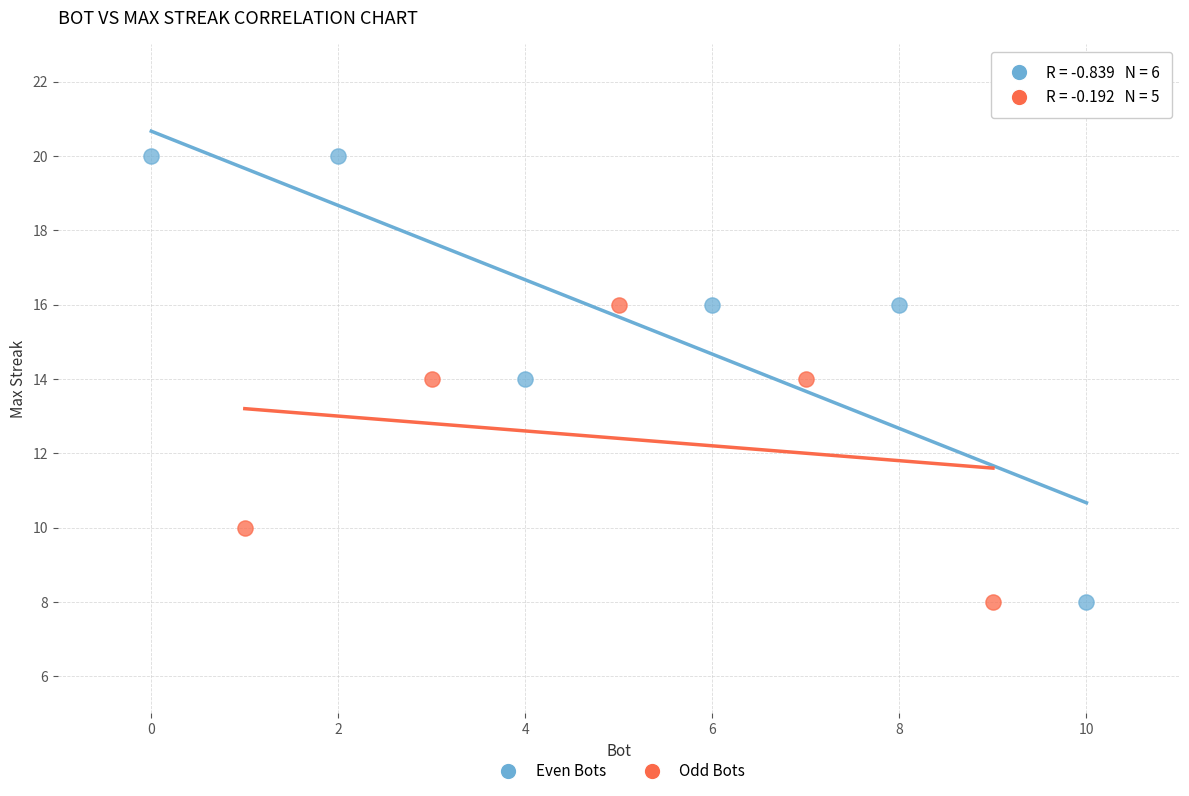

Which series has the widest spread of Y values?

Even Bots